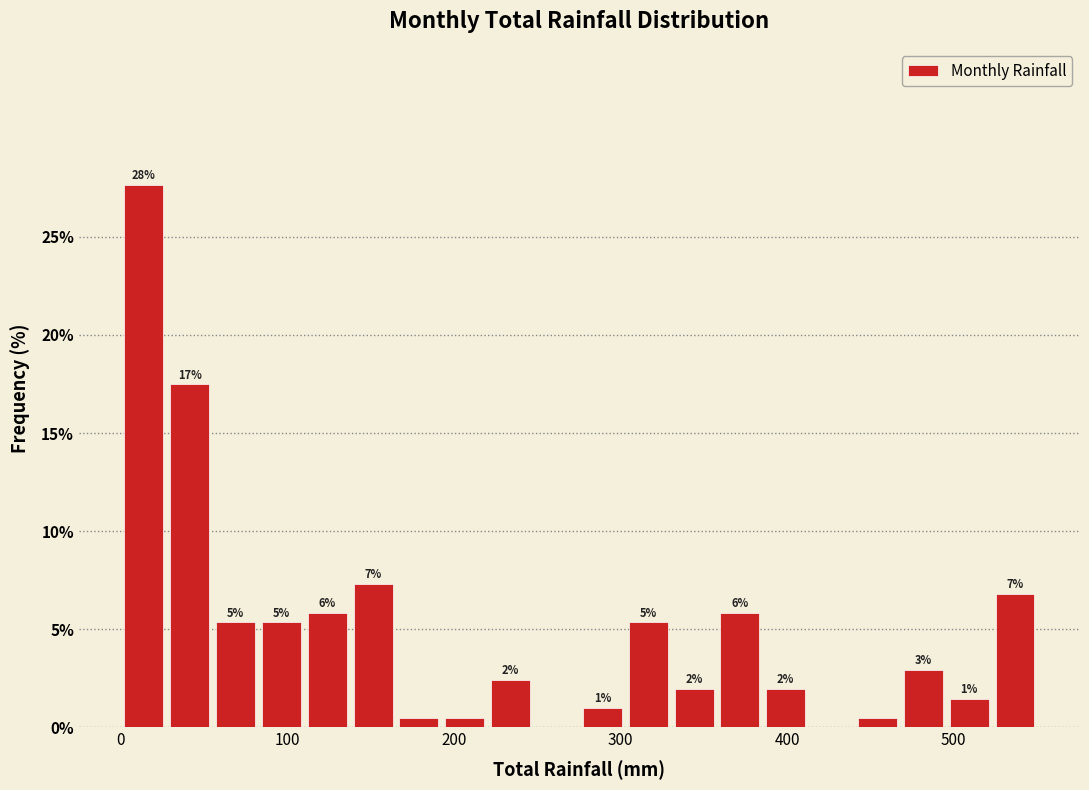

Read against the x-axis, roughly where is the centre of the tallest bar?

10